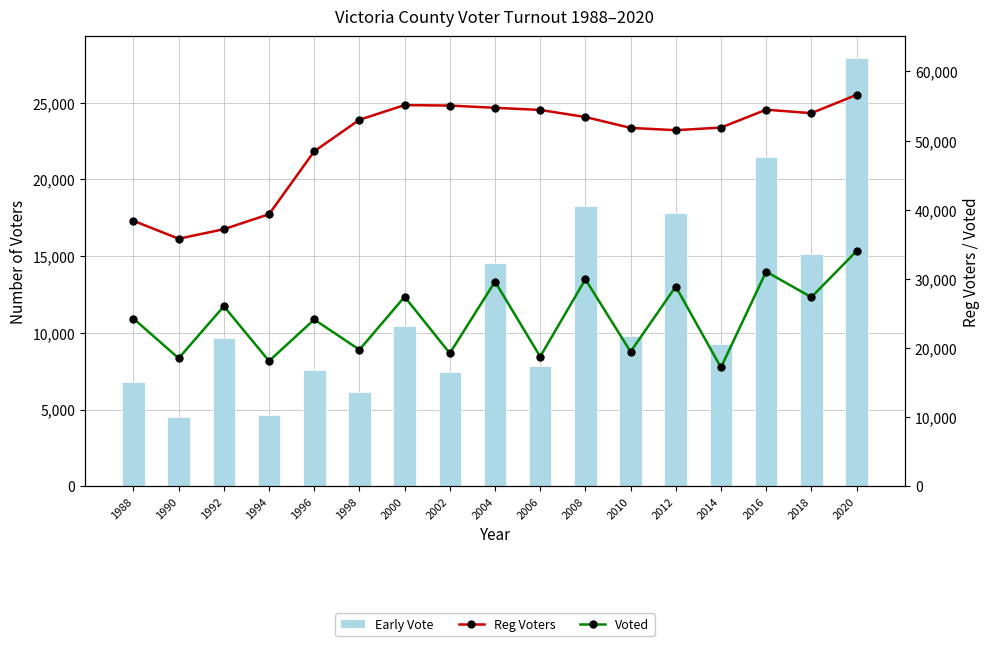

Where is Early Vote nearest to the value 16209?

2018